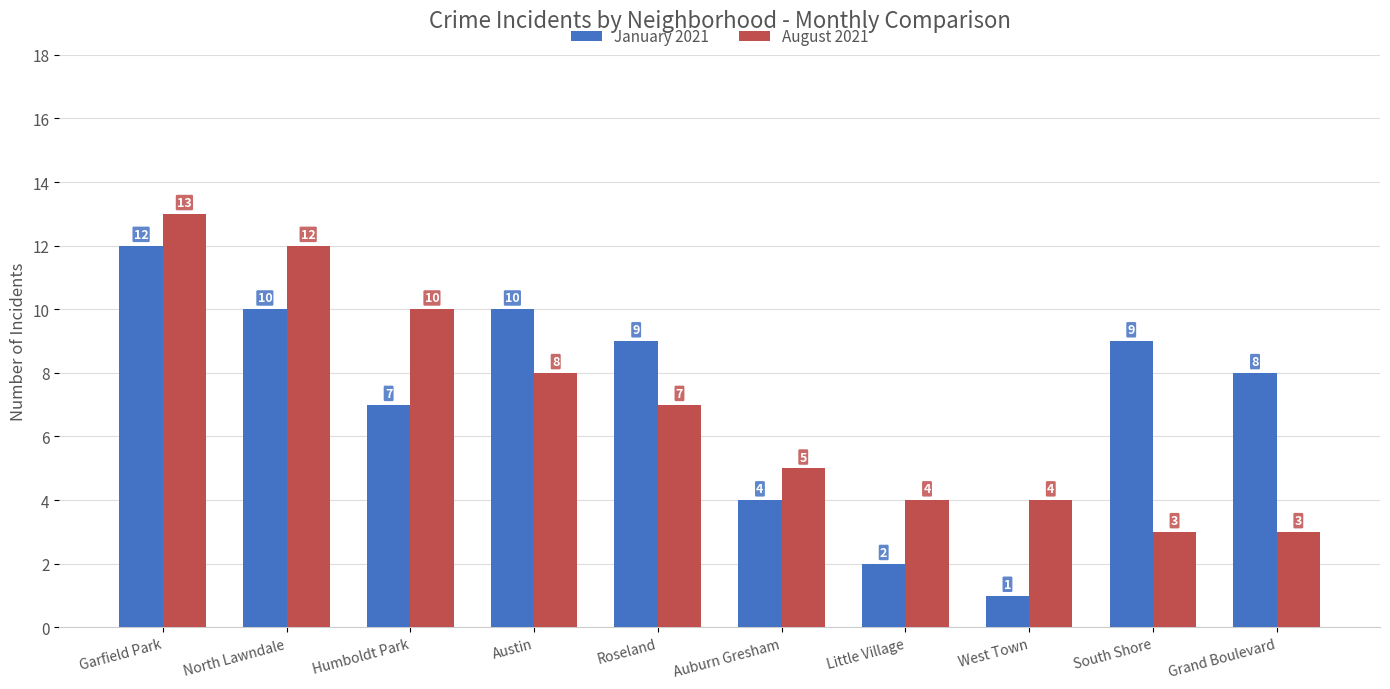

Reading right to left, what are all the values shown in this chart?

January 2021: Grand Boulevard=8	South Shore=9	West Town=1	Little Village=2	Auburn Gresham=4	Roseland=9	Austin=10	Humboldt Park=7	North Lawndale=10	Garfield Park=12
August 2021: Grand Boulevard=3	South Shore=3	West Town=4	Little Village=4	Auburn Gresham=5	Roseland=7	Austin=8	Humboldt Park=10	North Lawndale=12	Garfield Park=13